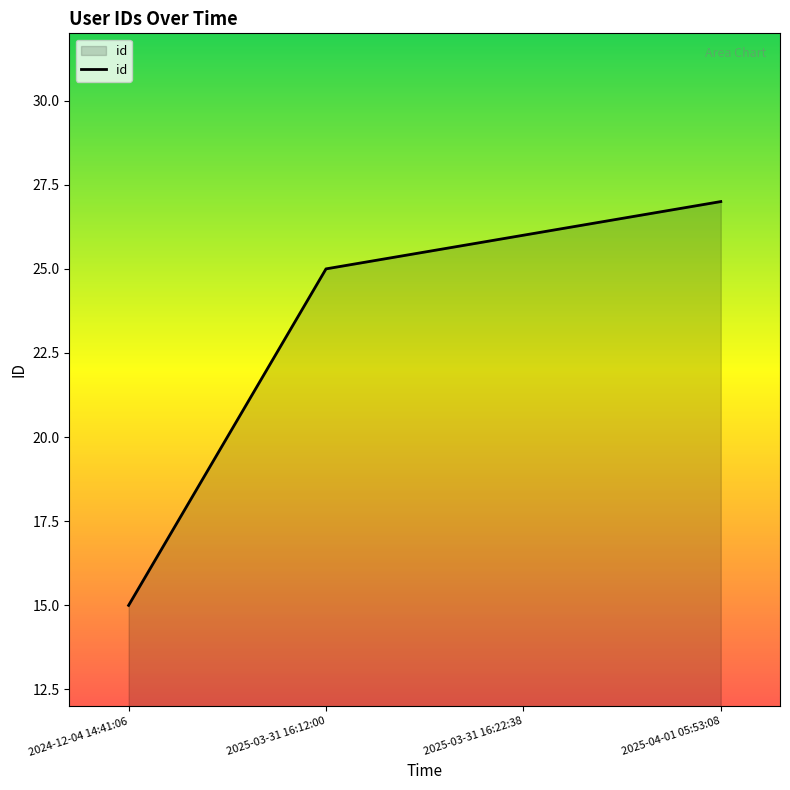

Read the value at 2025-03-31 16:22:38.

26